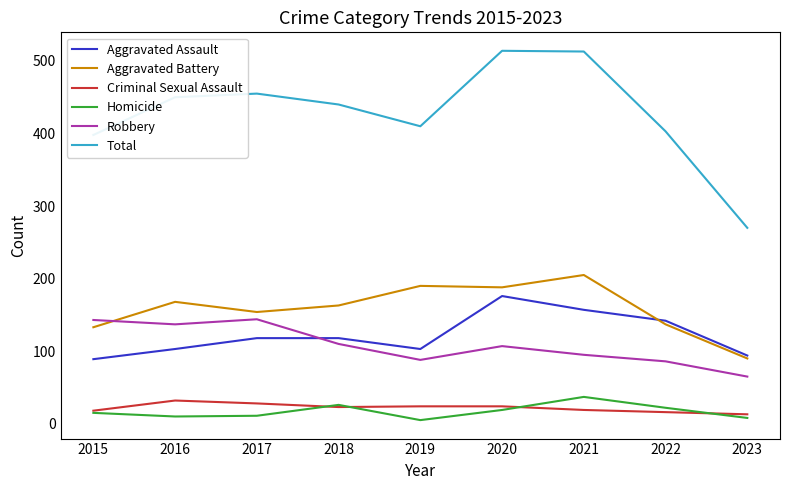

Which series has the largest range (max minus min)?

Total